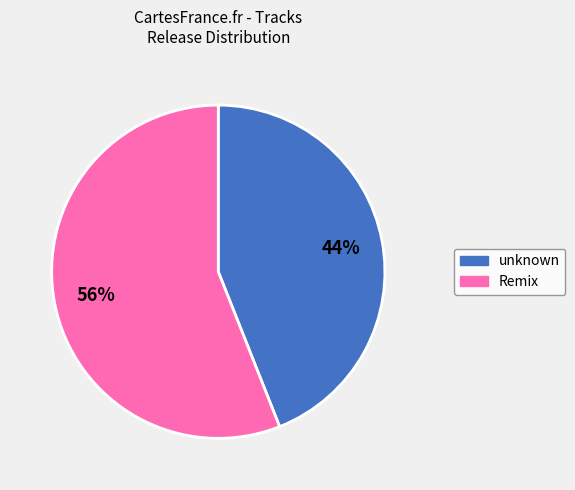

What is the largest slice in the pie chart?

Remix